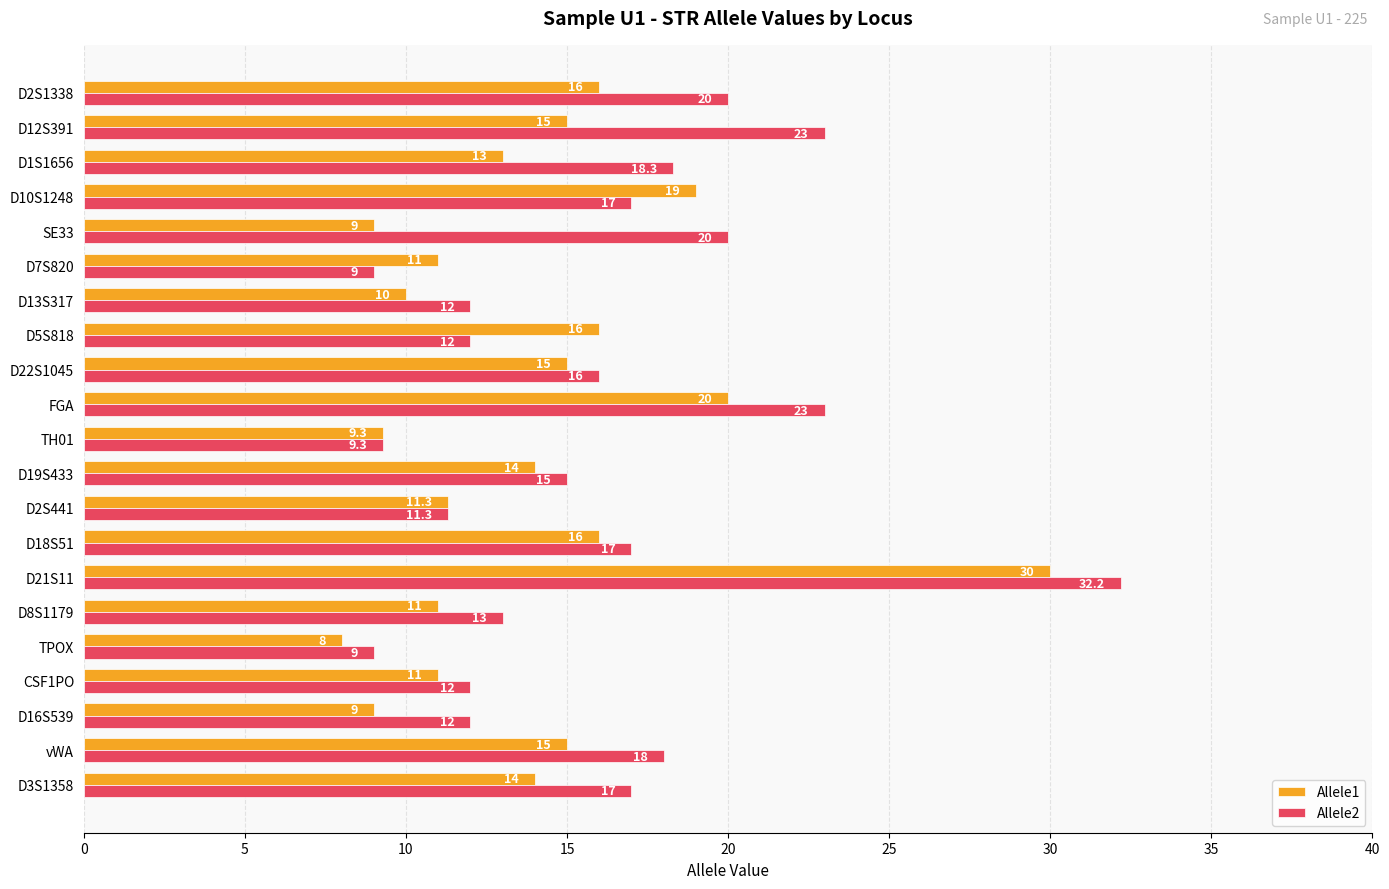

What is the average value of the Allele2 series?

16.0